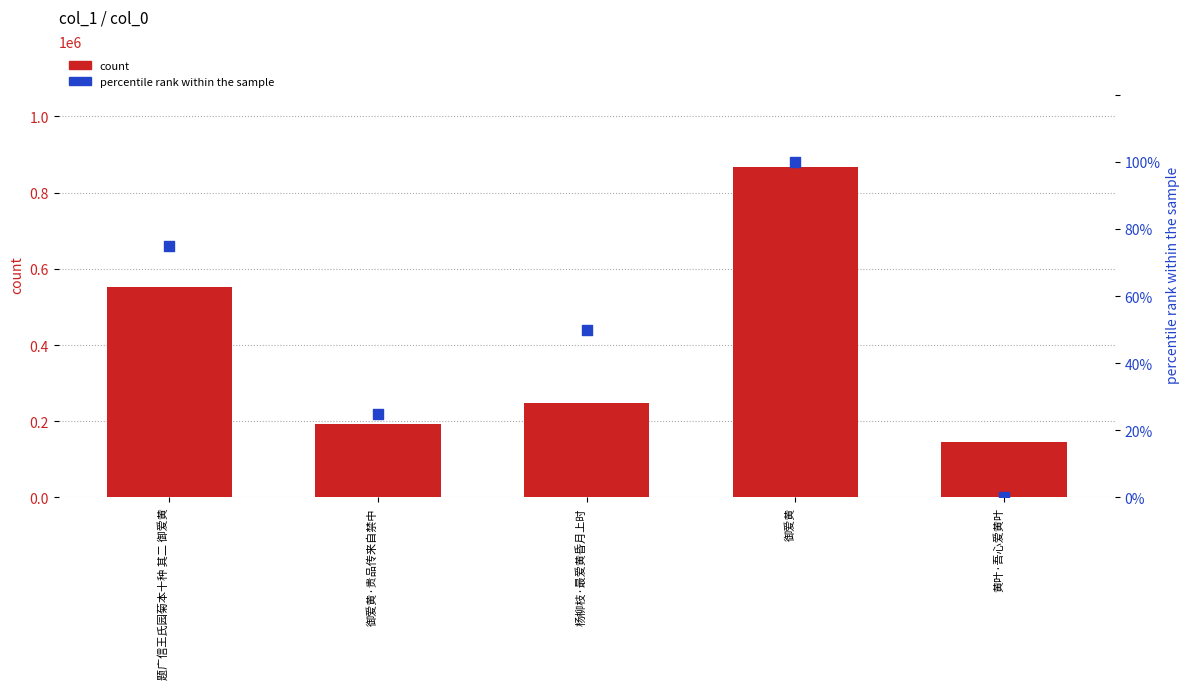

Which series contains the lowest Y value?

percentile rank within the sample